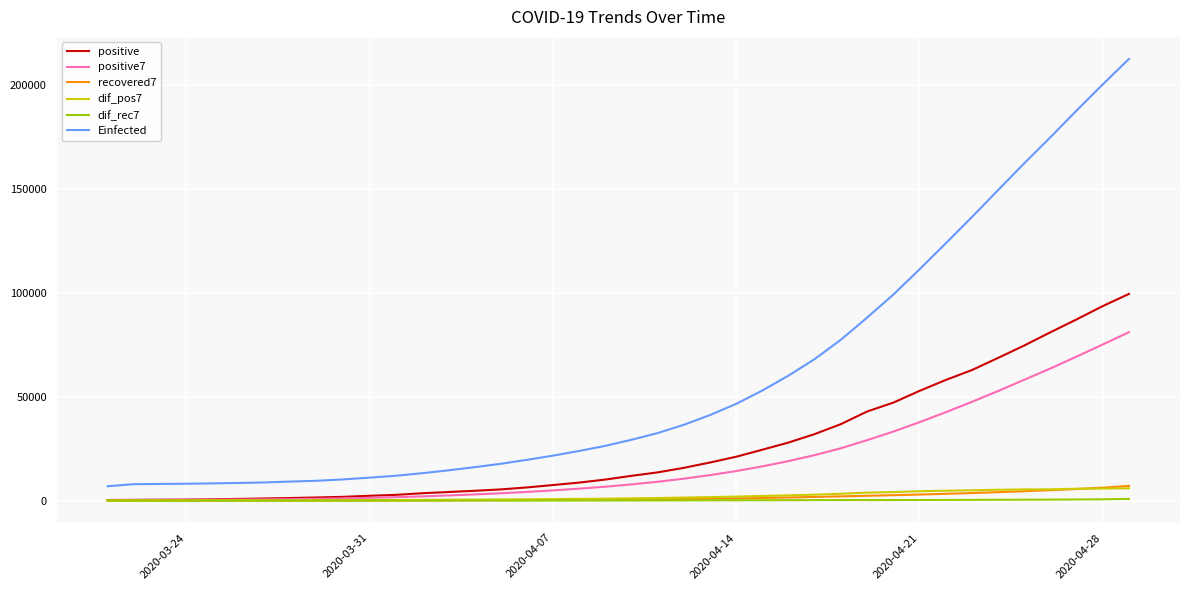

Which series has the largest range (max minus min)?

Einfected